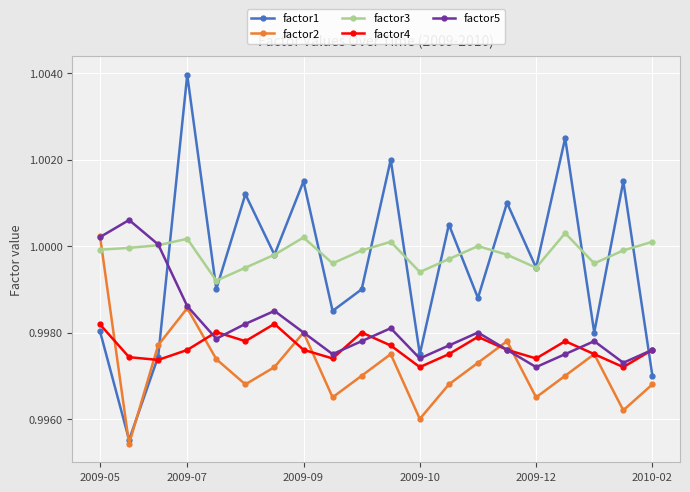

At how many categories does at least one series exceed 0?

20